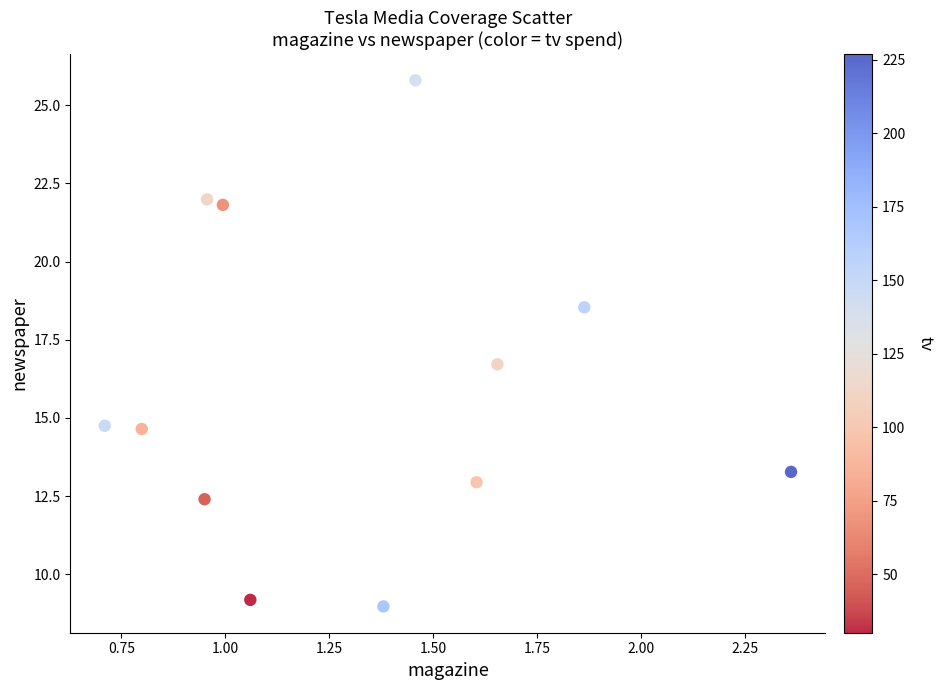

What Y value in the scatter plot is closest to 17?

16.7